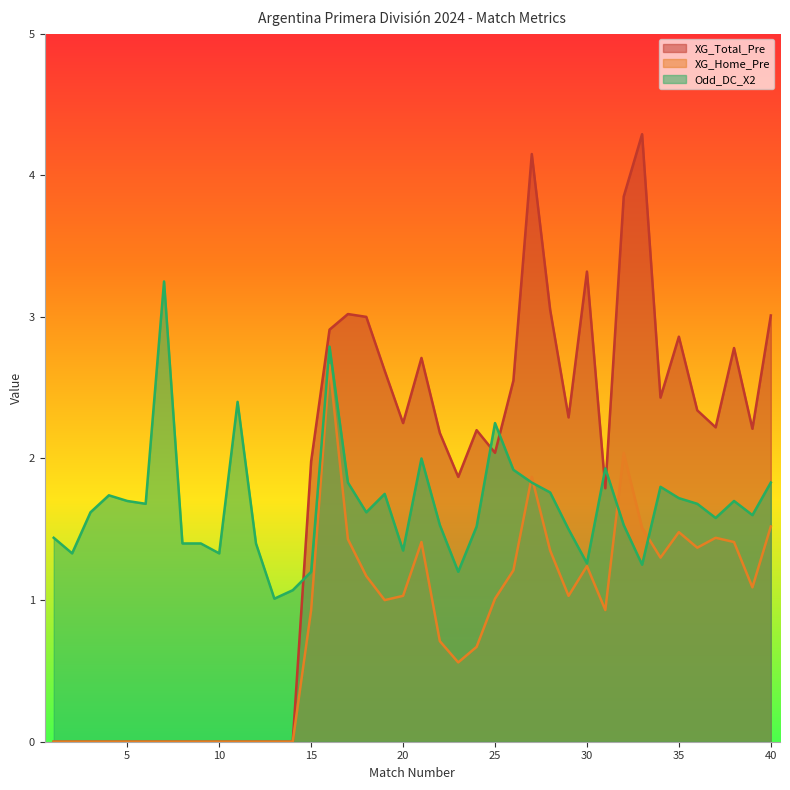

What is the value of the XG_Total_Pre point at the 36th from the left?

2.3